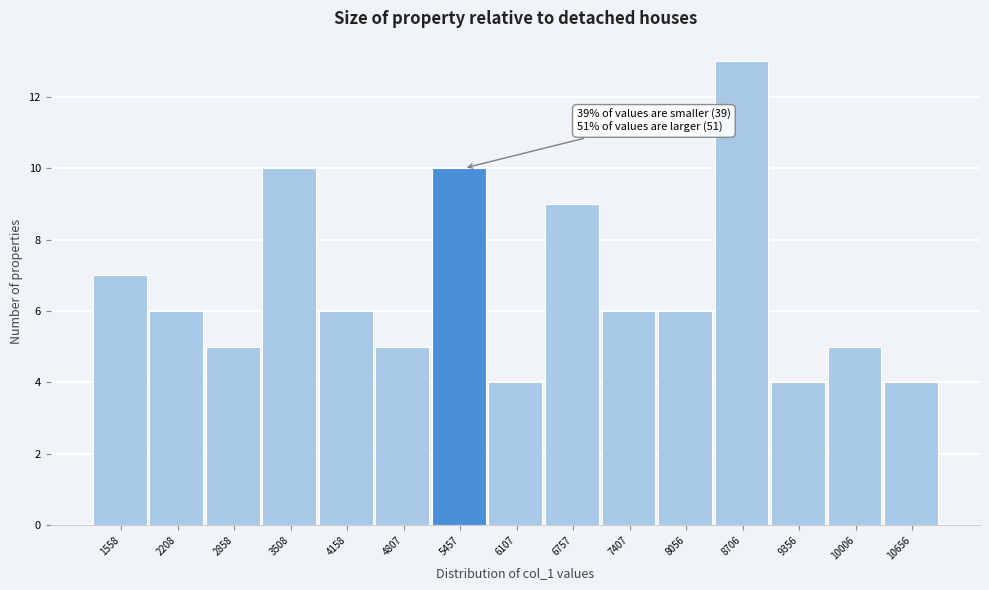

Which range on the x-axis has the tallest bar?

8400 to 9000